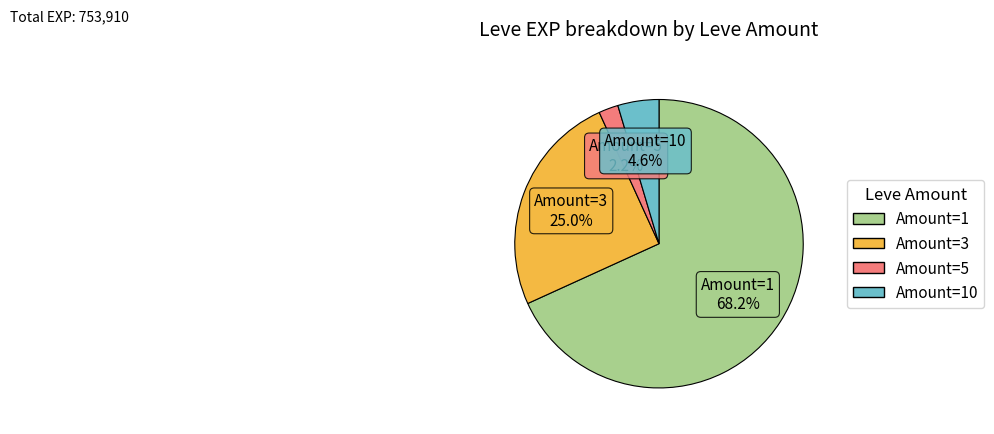

Does any single category account for the majority?

Yes